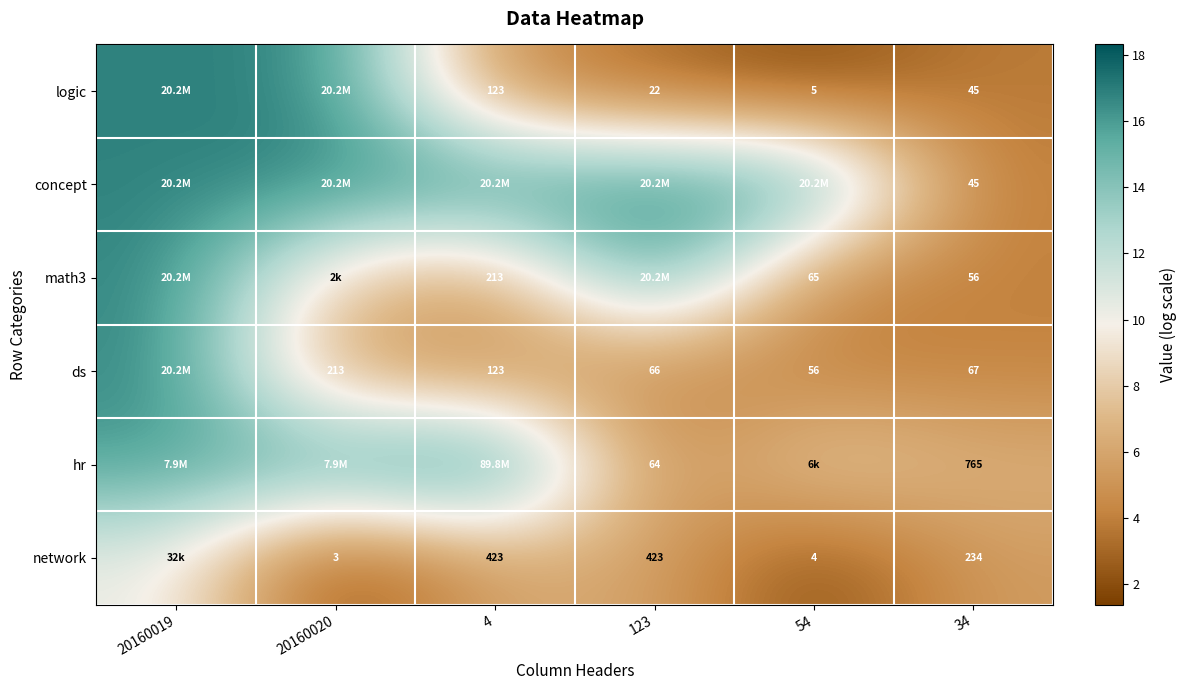

Is the value of math3 at 34 greater than the value of network at 20160020?

Yes